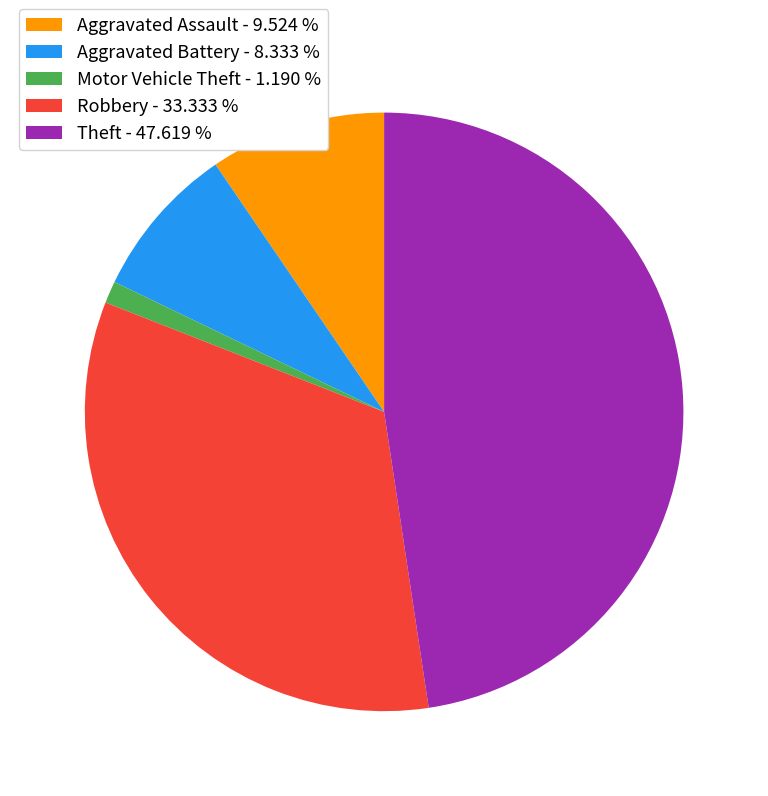

Does Theft account for over 50% of the chart?

No